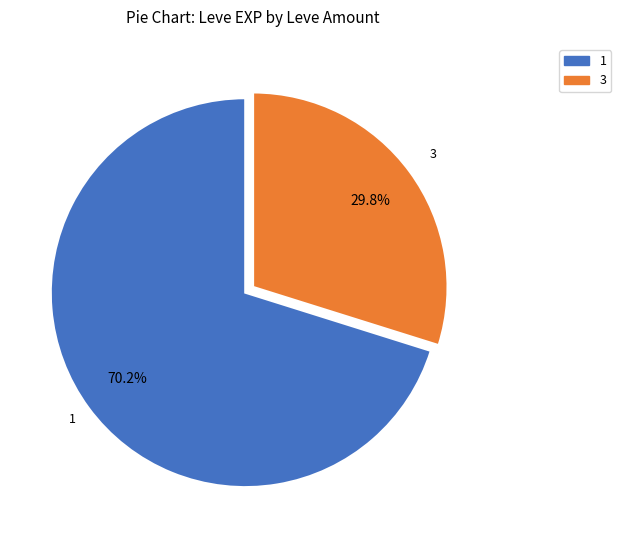

To the nearest percent, what is the average slice percentage?

50%